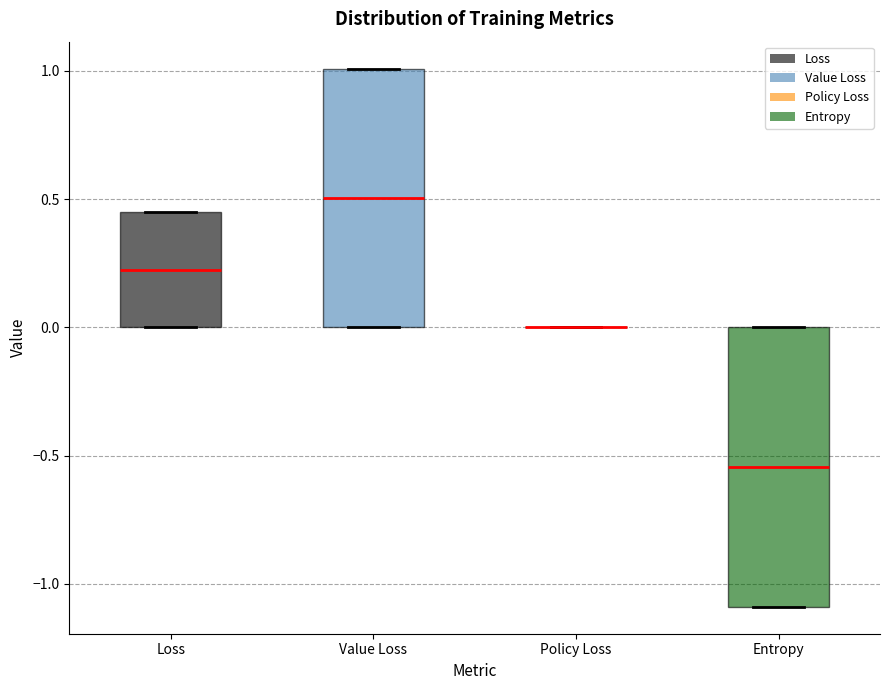

Reading left to right, transcribe this box plot: for each box, give where its median line is, the range the box spans, and where its two whiskers end, as read against the y-axis. The values are not printed on the chart, so give them approximately, as read against the axis.

Loss: median 0.25, box 0.00 to 0.45, whiskers 0.00 to 0.45
Value Loss: median 0.50, box 0.00 to 1.00, whiskers 0.00 to 1.00
Policy Loss: box collapsed to a line at 0.00, whiskers 0.00 to 0.00
Entropy: median -0.55, box -1.10 to 0.00, whiskers -1.10 to 0.00